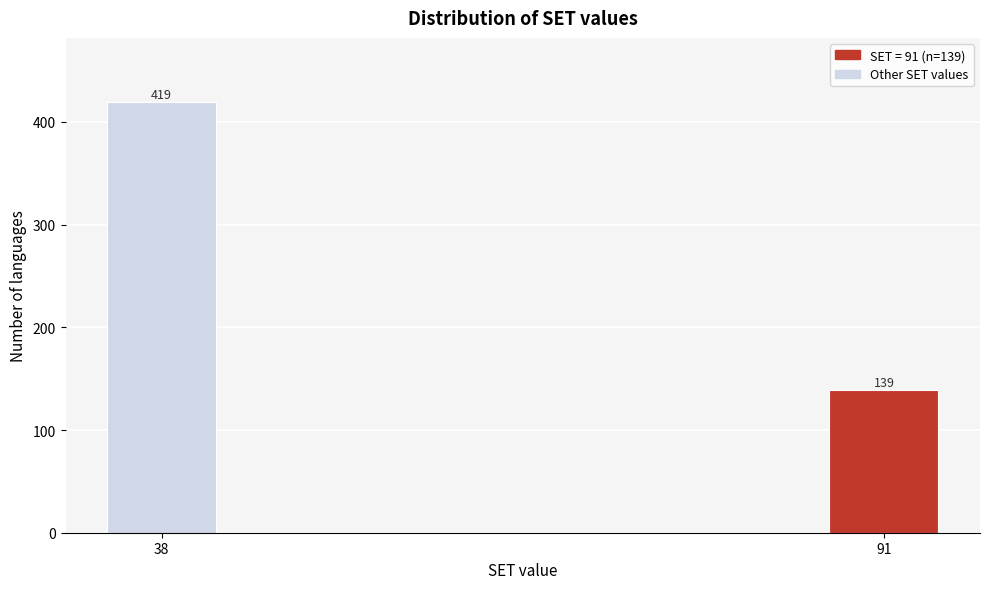

Reading left to right, list all the values displayed in this chart.

38=419	91=139